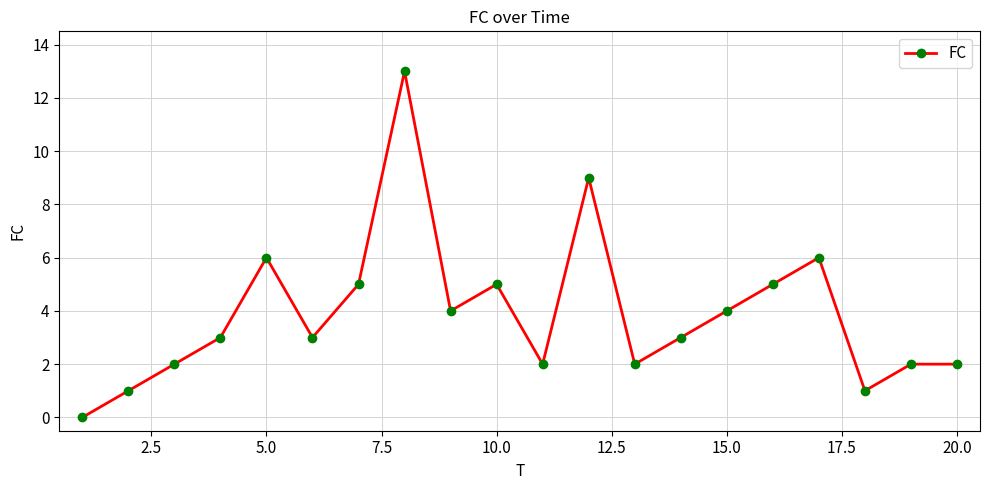

What is the difference between the maximum and minimum values?

13